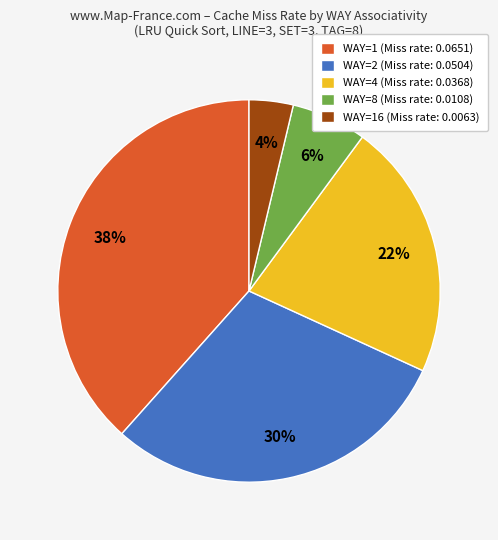

To the nearest percent, what is the combined percentage of WAY=8 (Miss rate: 0.0108) and WAY=2 (Miss rate: 0.0504)?

36%